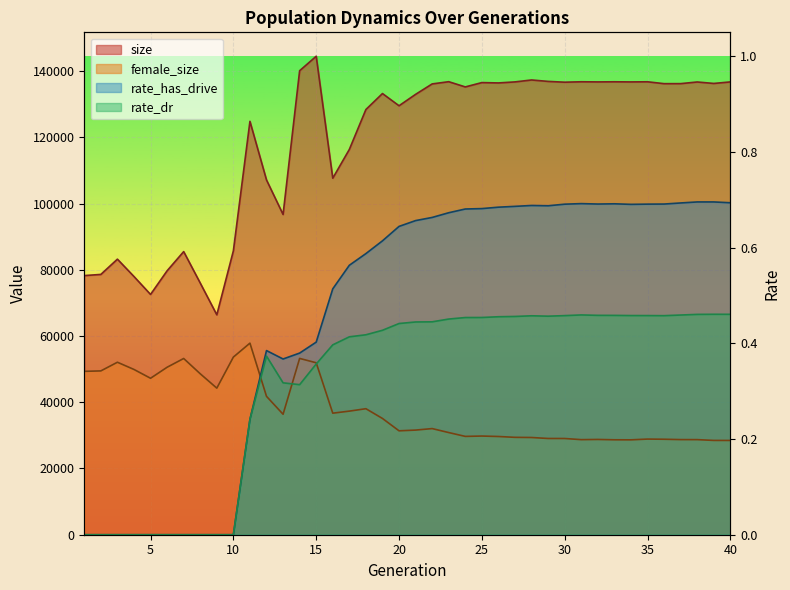

What are all the series names shown in the legend?

size, female_size, rate_has_drive, rate_dr